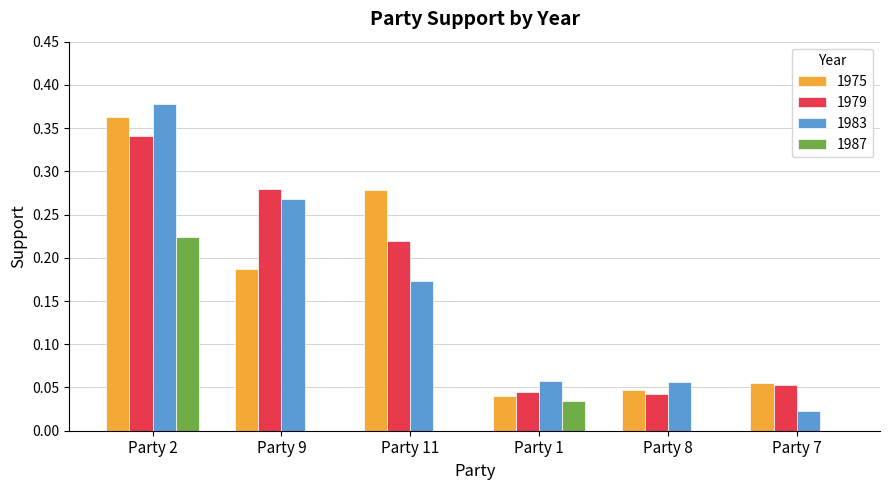

Is it true that 1979 equals 0.1 at Party 9?

False